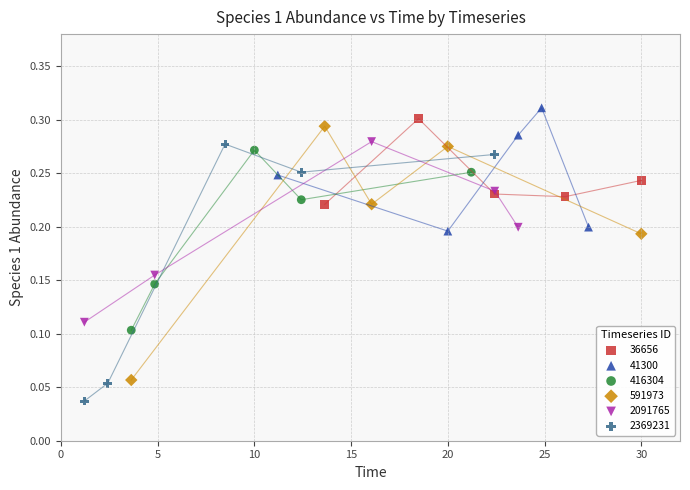

Which series reaches the minimum Y coordinate?

2369231